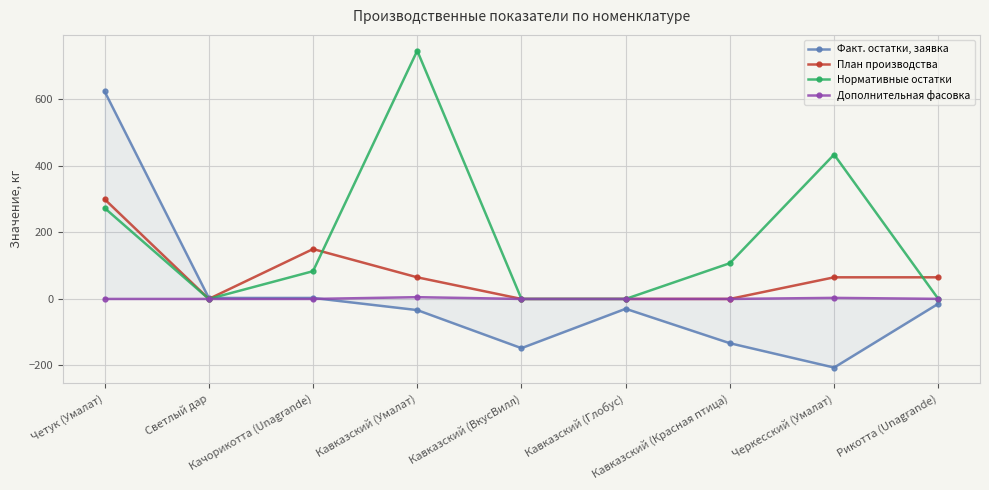

What position from the left is Кавказский (ВкусВилл)?

5